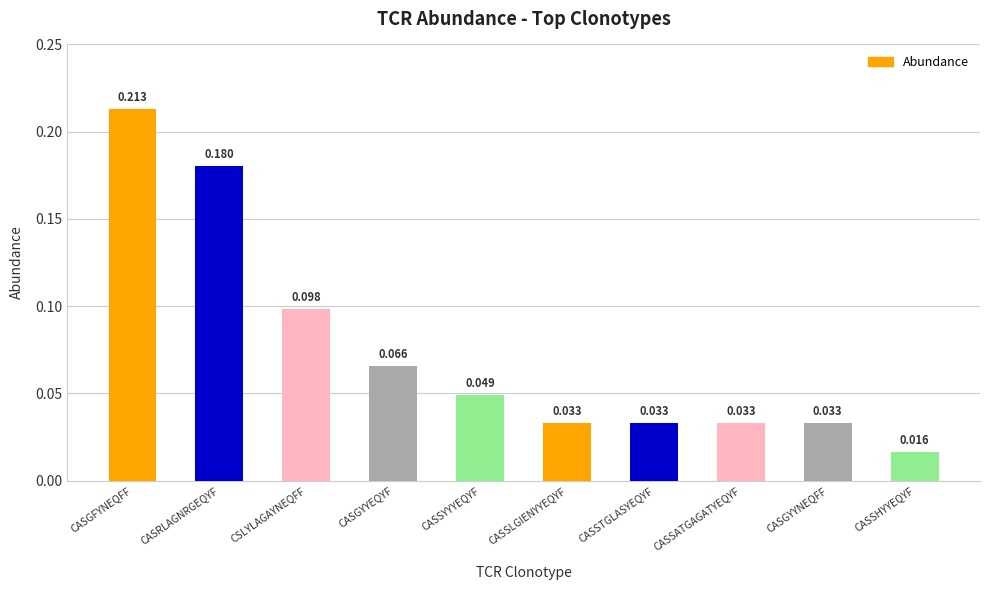

Is it true that the value at CASGFYNEQFF is 0.3?

False